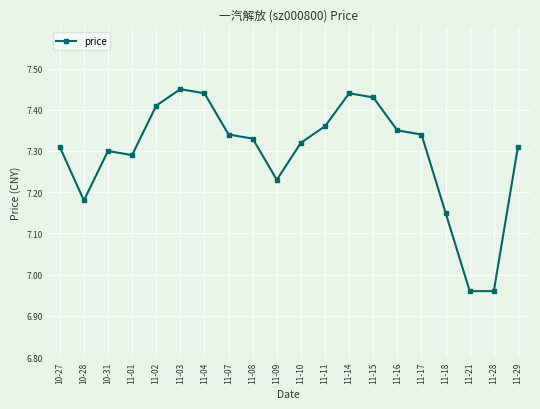

The value at 11-01 is 7.3. True or false?

True